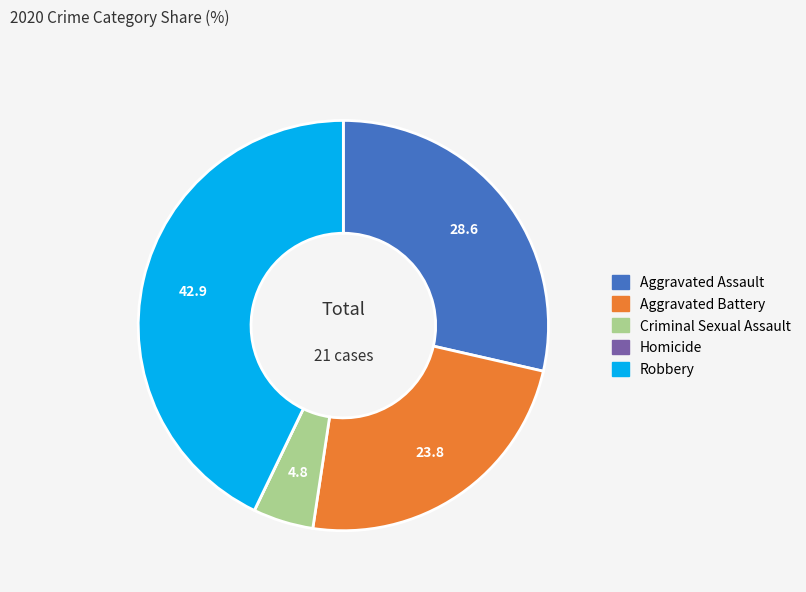

What is the largest slice in the pie chart?

Robbery